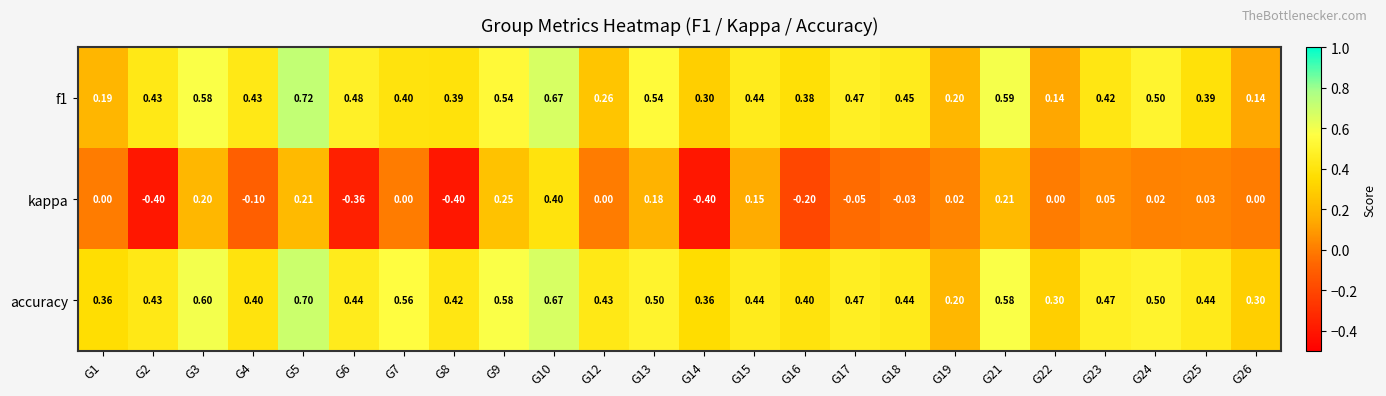

Which series has the largest total across all categories?

accuracy